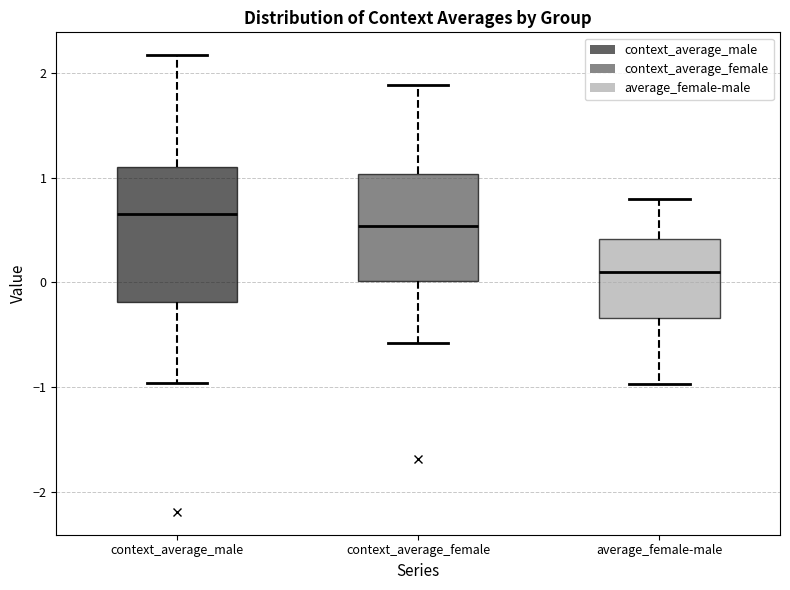

Which box's median line is the lowest?

average_female-male